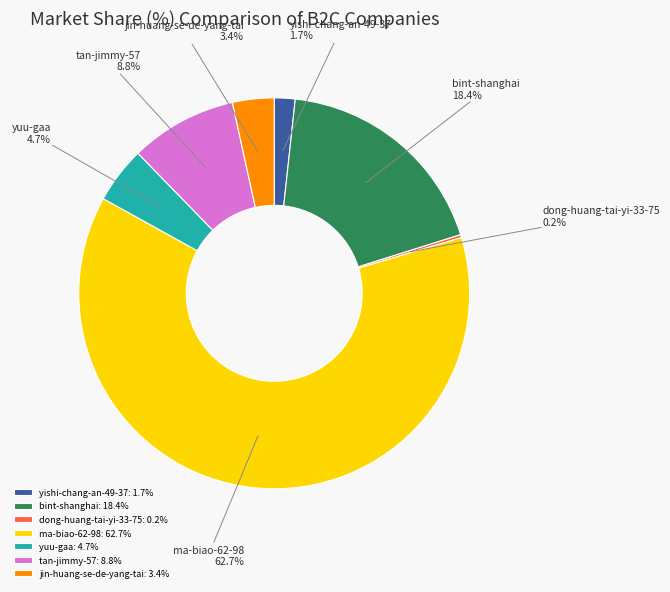

True or false: yuu-gaa accounts for 5% of the total.

True